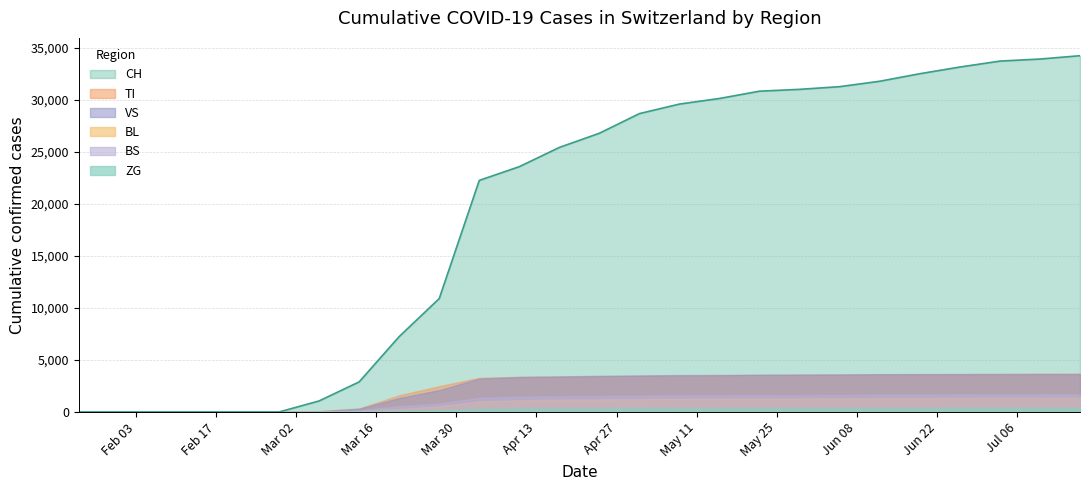

What is the label of the 9th point from the left?

2020-03-20